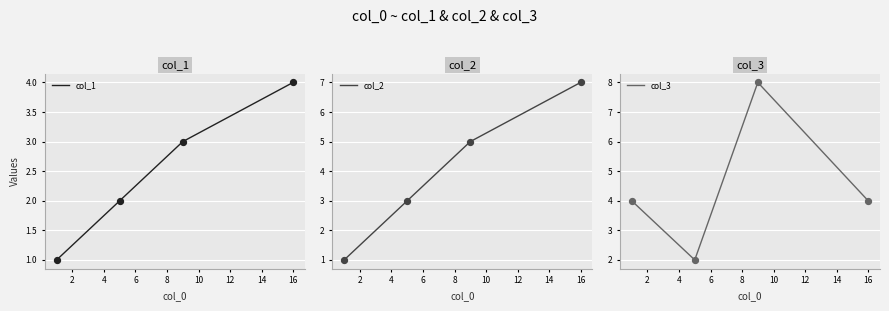

True or false: col_2 has more than 0 points higher than both neighbors.

False